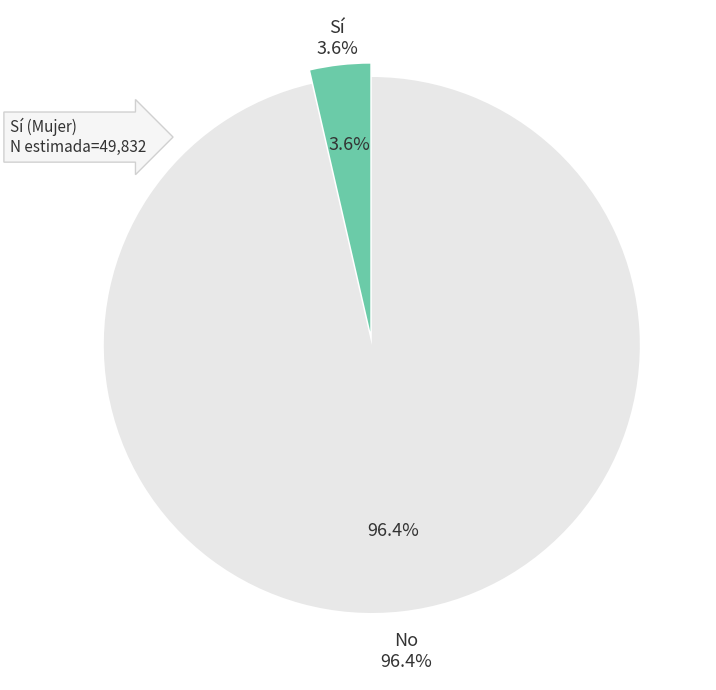

The Sí slice represents 11% of the pie. True or false?

False